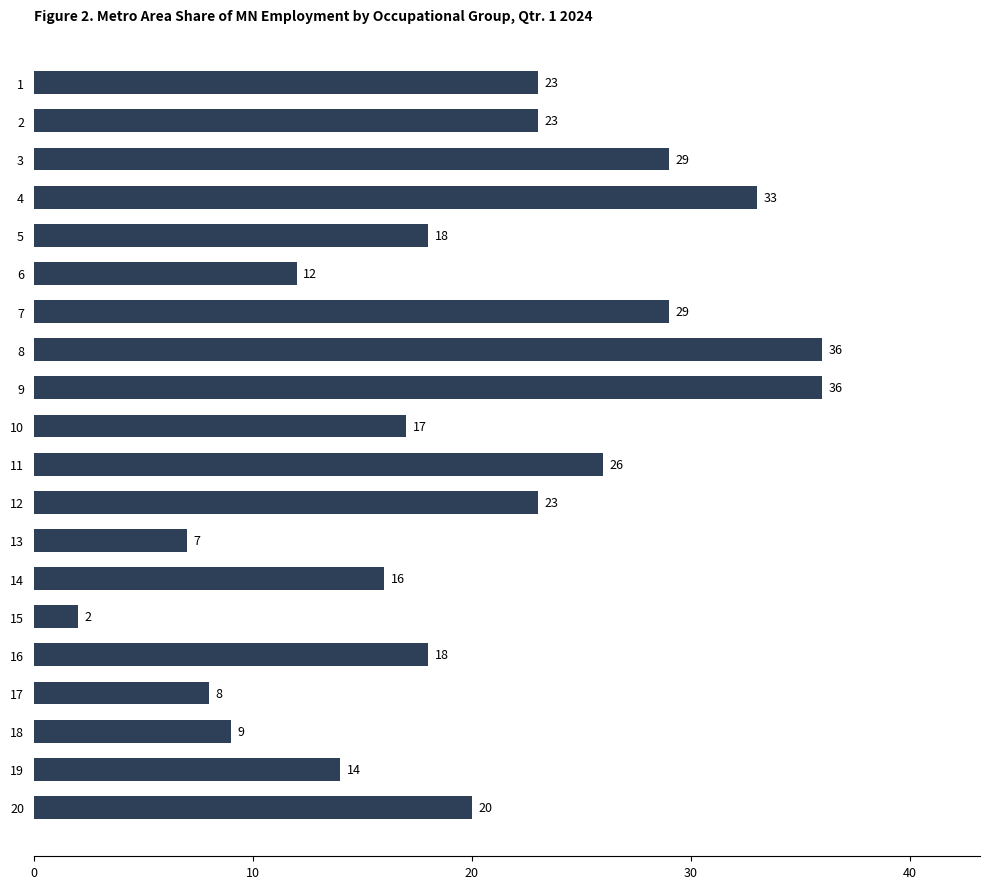

What is the average value?

20